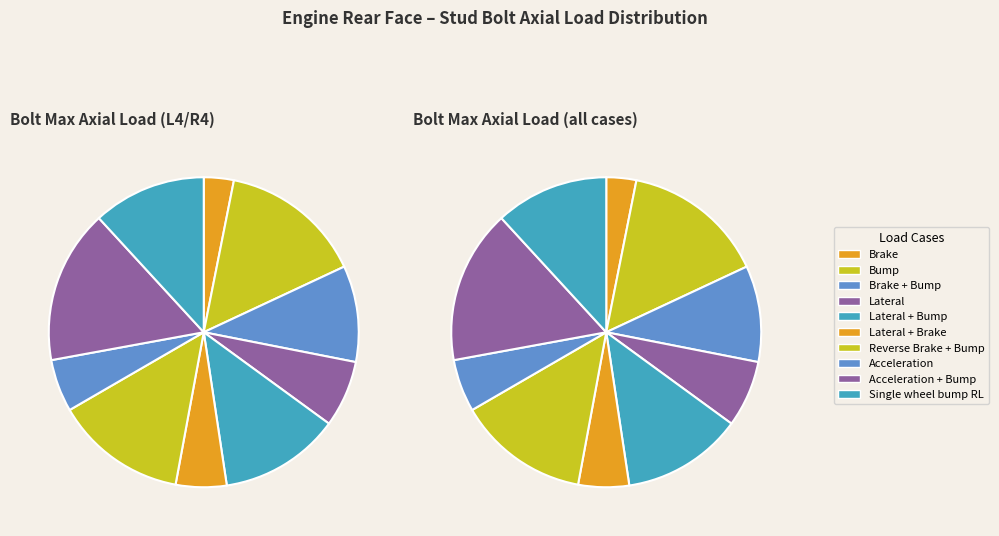

To the nearest percent, what is the difference between the largest and smallest slice percentages?

13%